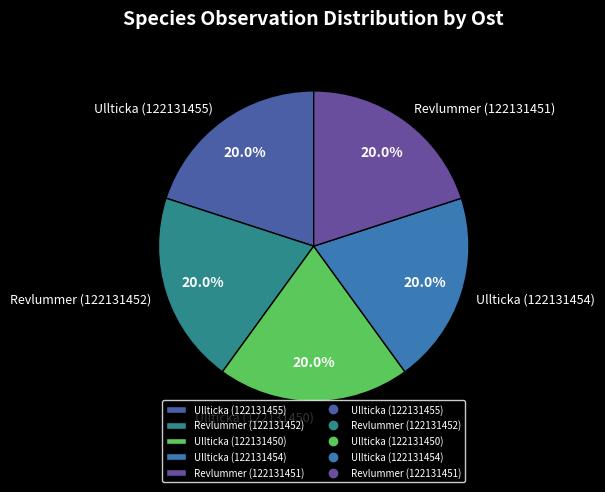

Is it true that Ullticka (122131455) is 20% of the pie?

True